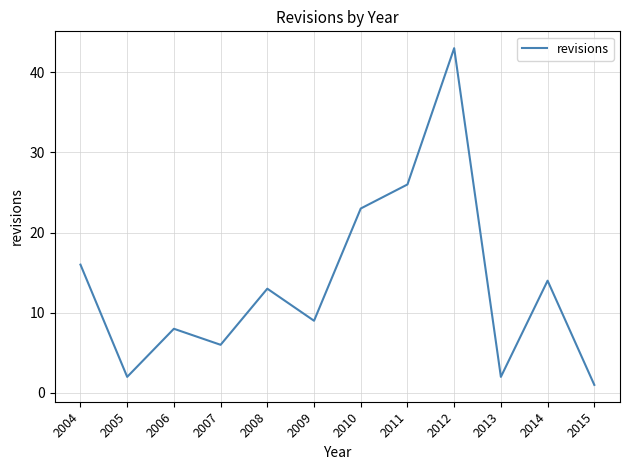

The value at 2015 is 1. True or false?

True